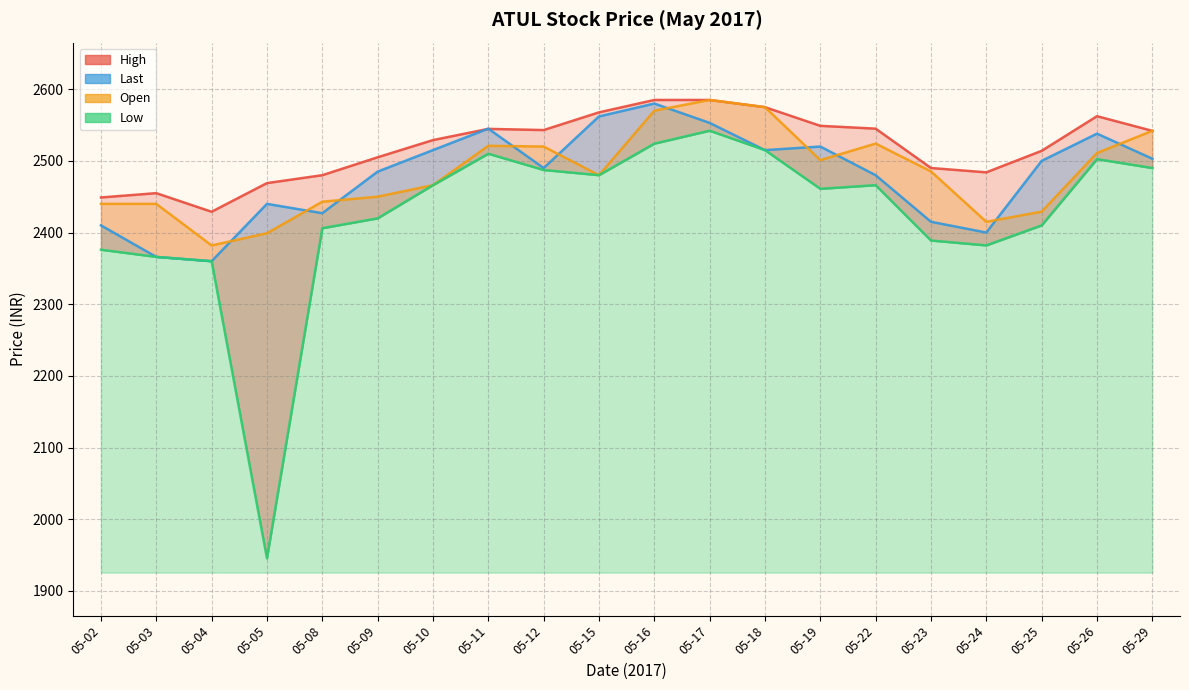

What is the value of the Low point at the 19th from the left?

2502.4